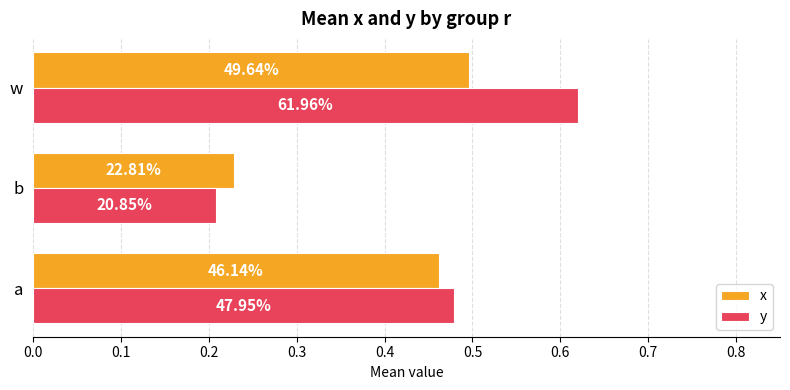

At how many categories does at least one series exceed 0?

3